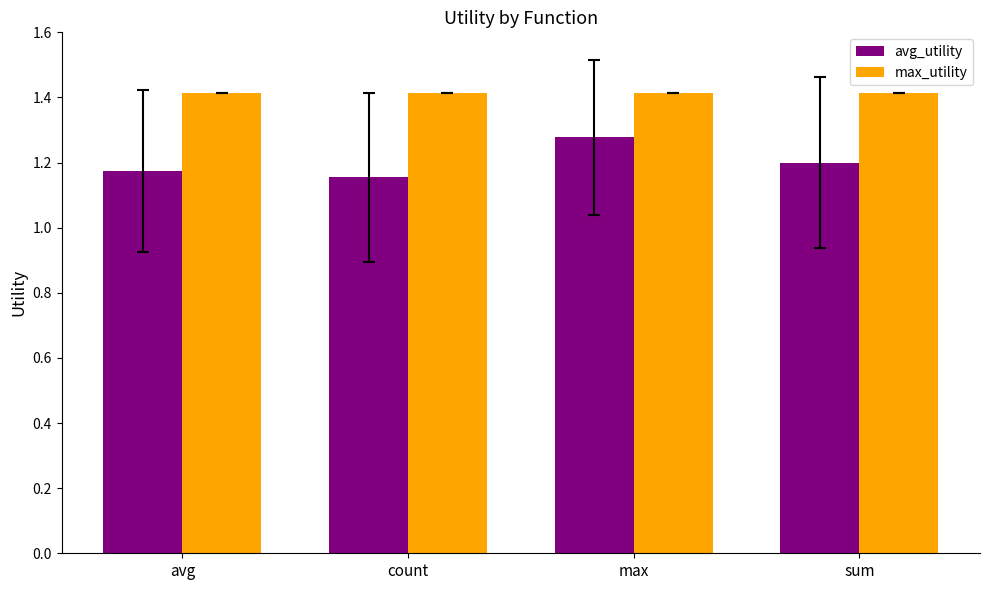

What is the spread (max minus min) of values at avg?

0.2